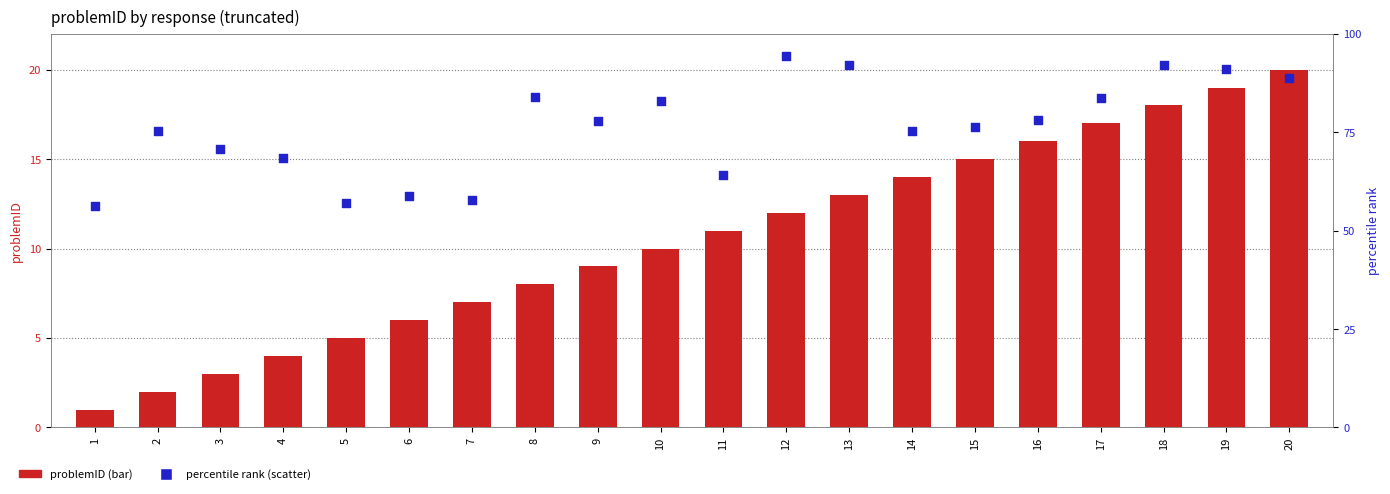

At how many categories does at least one series exceed 64?

16